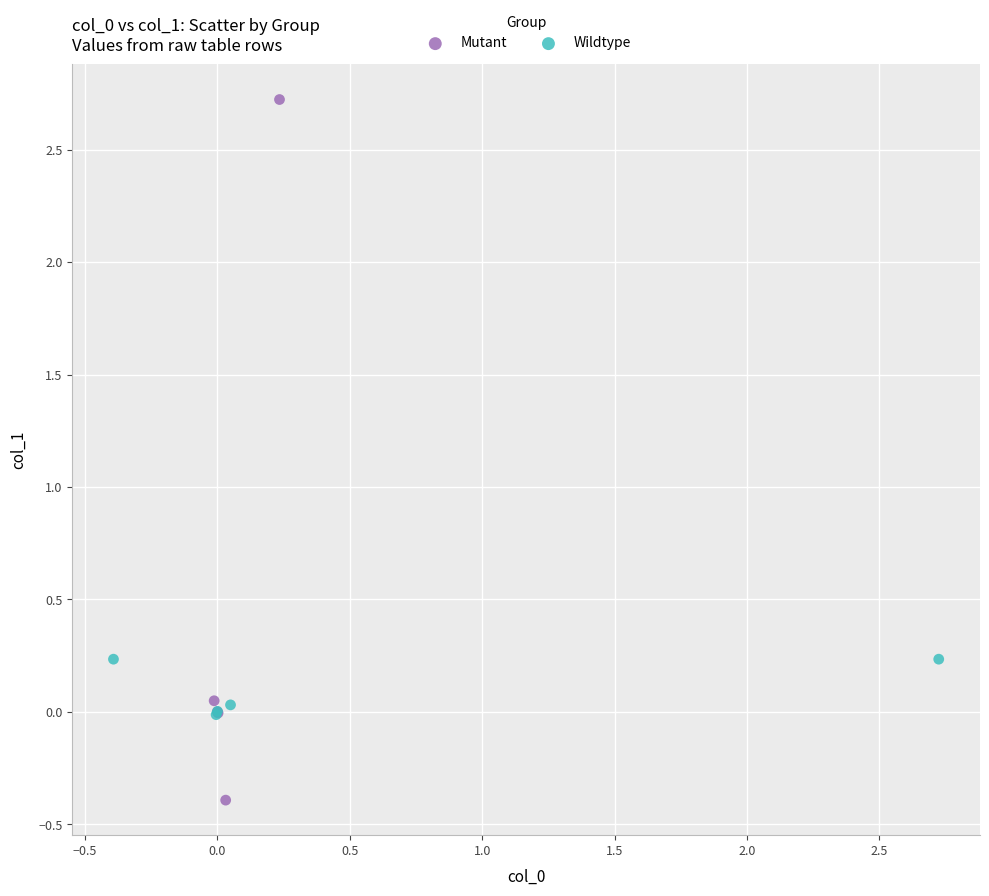

Which series contains the highest Y value?

Mutant